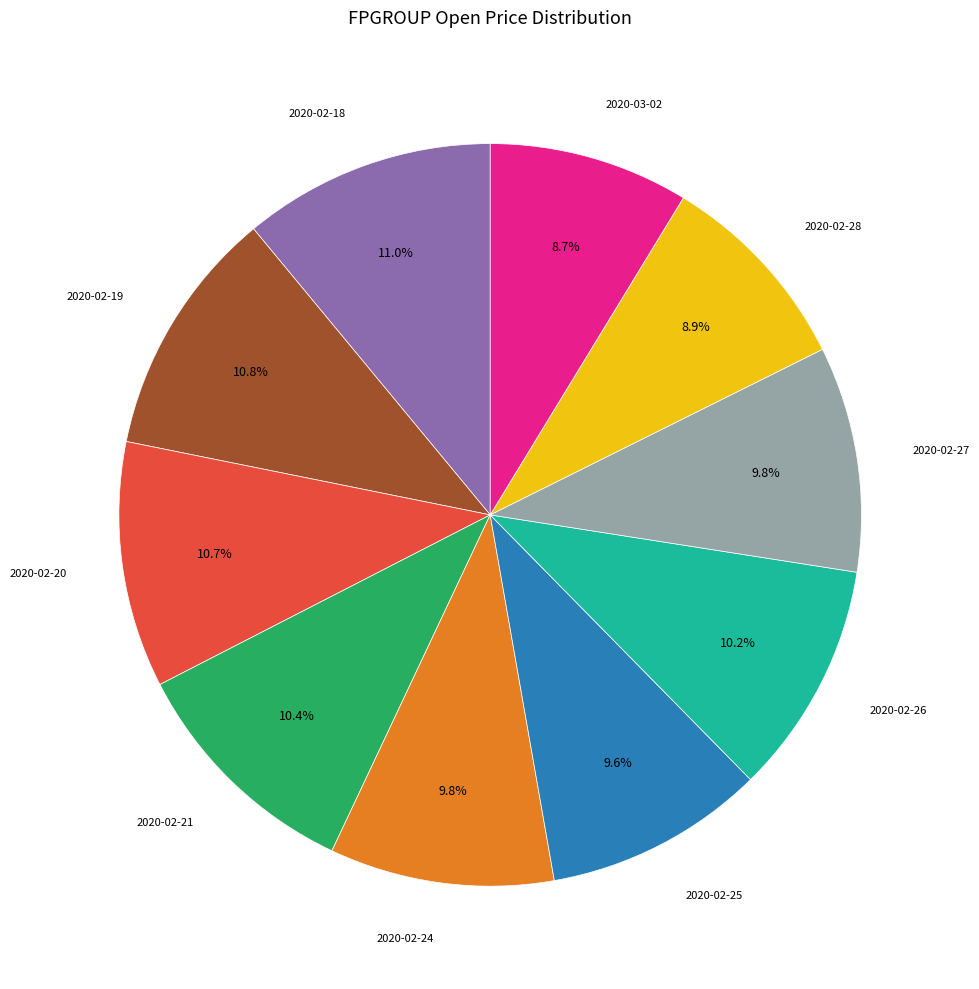

To the nearest percent, what is the difference between the largest and smallest slice percentages?

2%